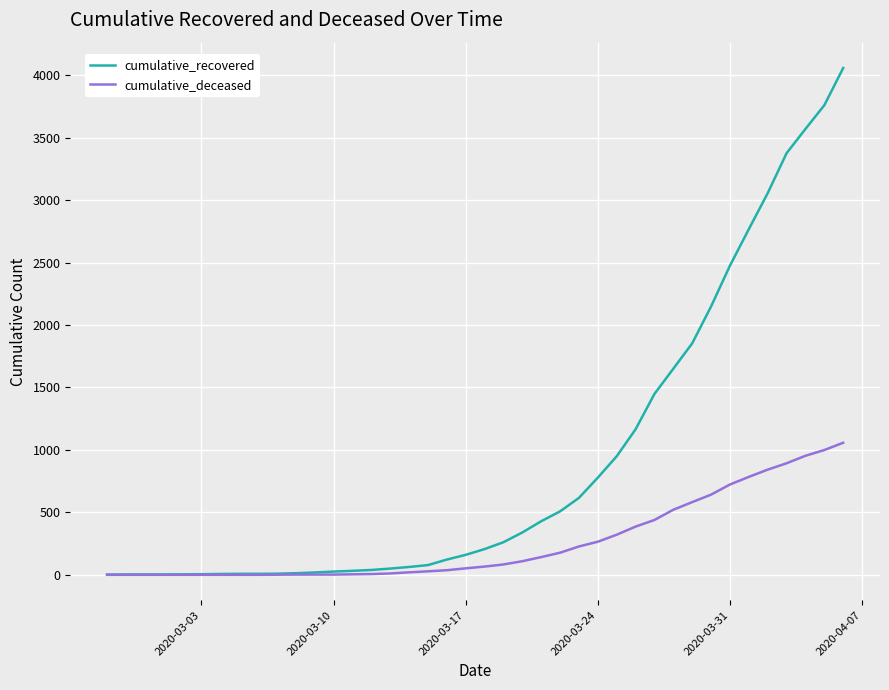

List the series in order of their overall mean, lowest first.

cumulative_deceased, cumulative_recovered